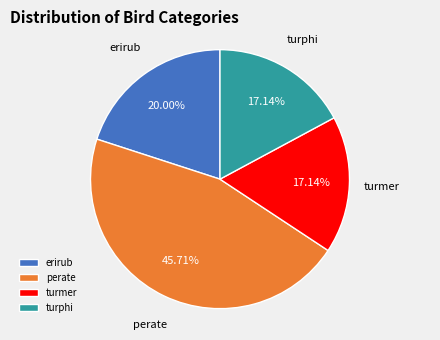

What portion of the pie excludes perate?

54.3%